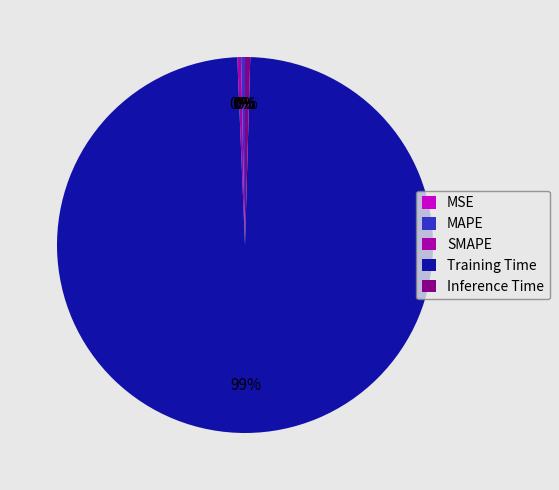

Which has a higher value, Training Time or SMAPE?

Training Time